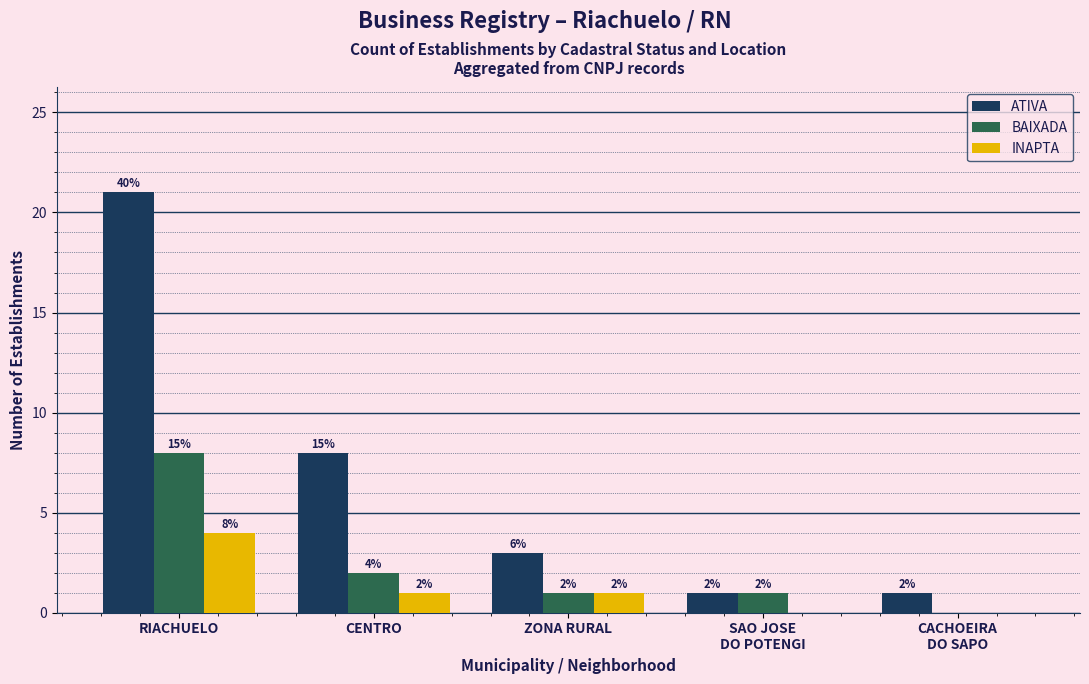

Reading left to right, extract all data points from this chart.

ATIVA: 21	8	3	1	1
BAIXADA: 8	2	1	1	0
INAPTA: 4	1	1	0	0